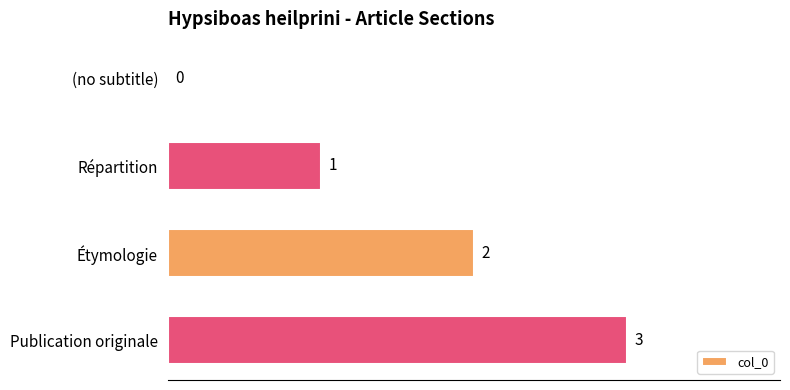

What is the sum of the values at (no subtitle) and Publication originale?

3